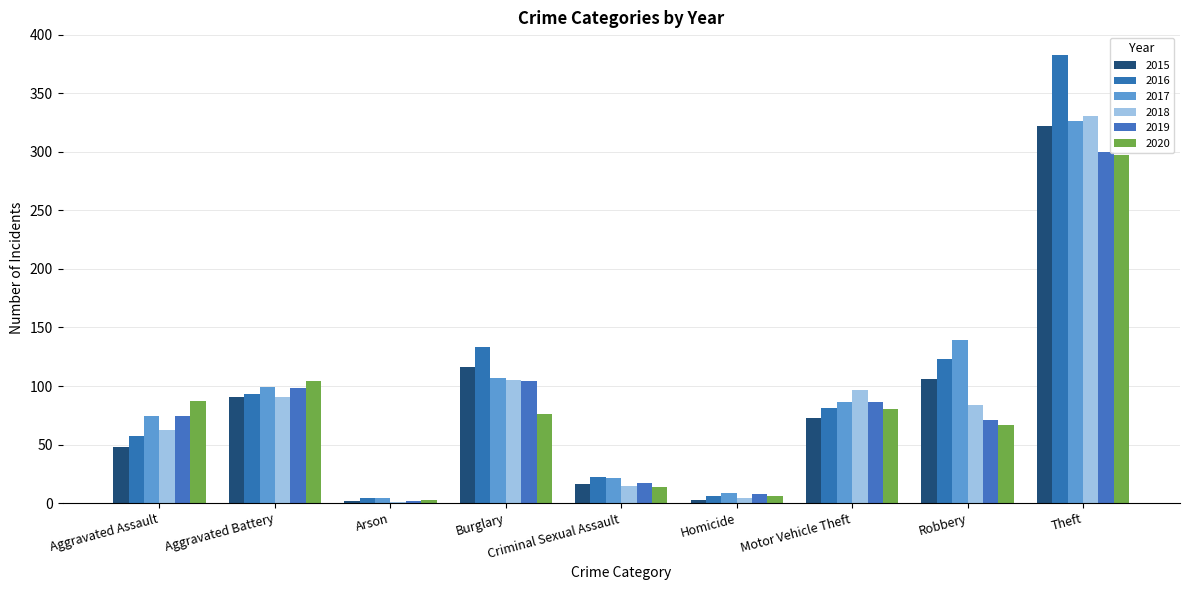

At which category is the sum across all series the highest?

Theft